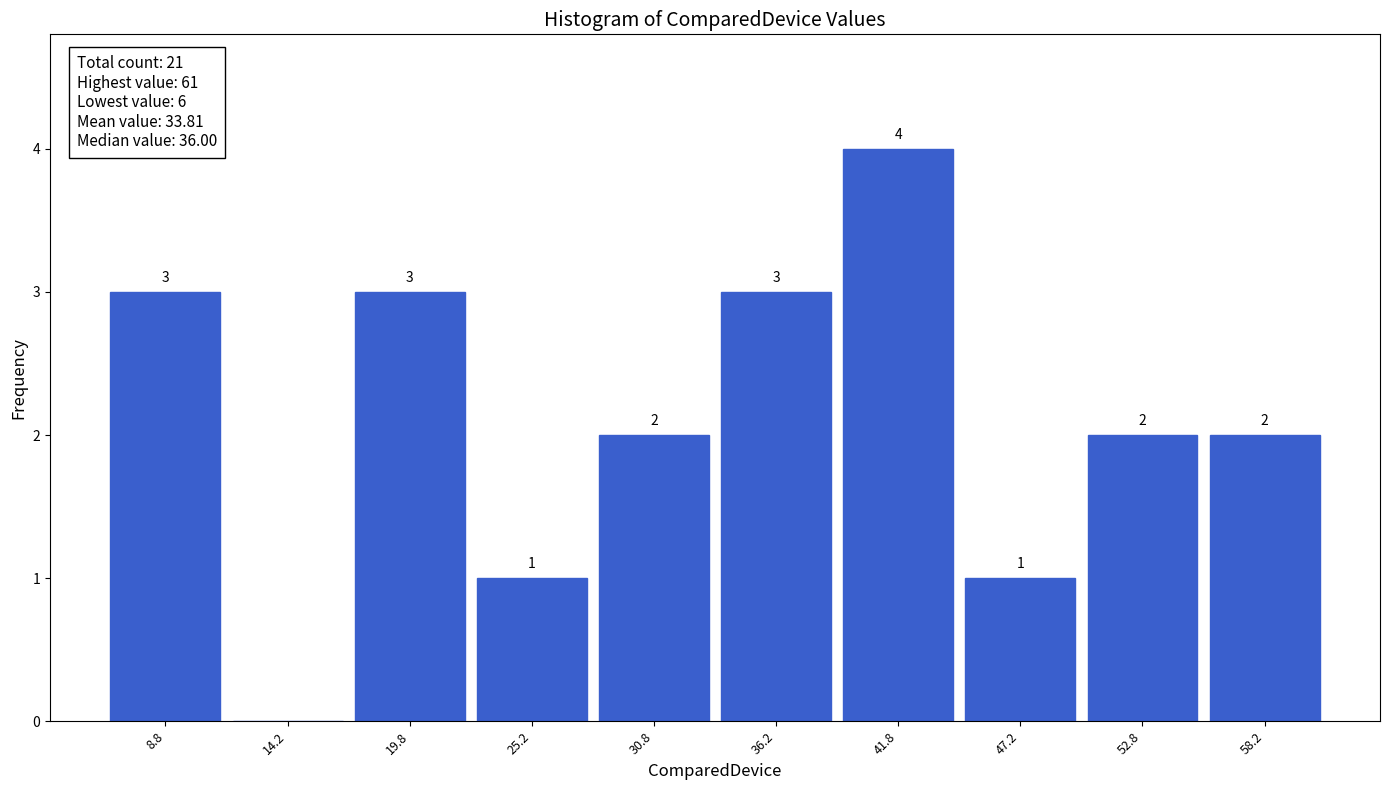

Which range on the x-axis has the tallest bar?

39.0 to 44.5